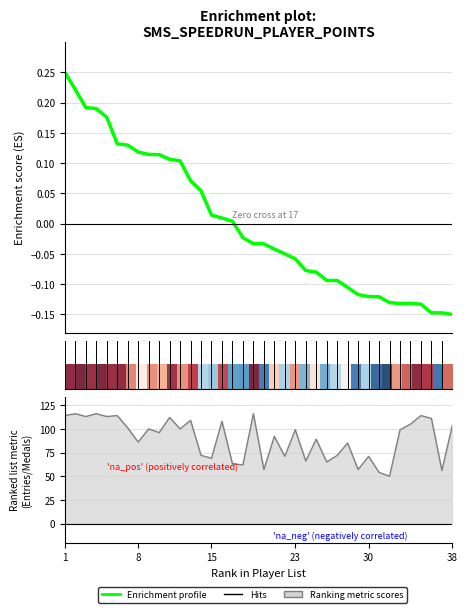

What is the greatest value displayed?

116.0